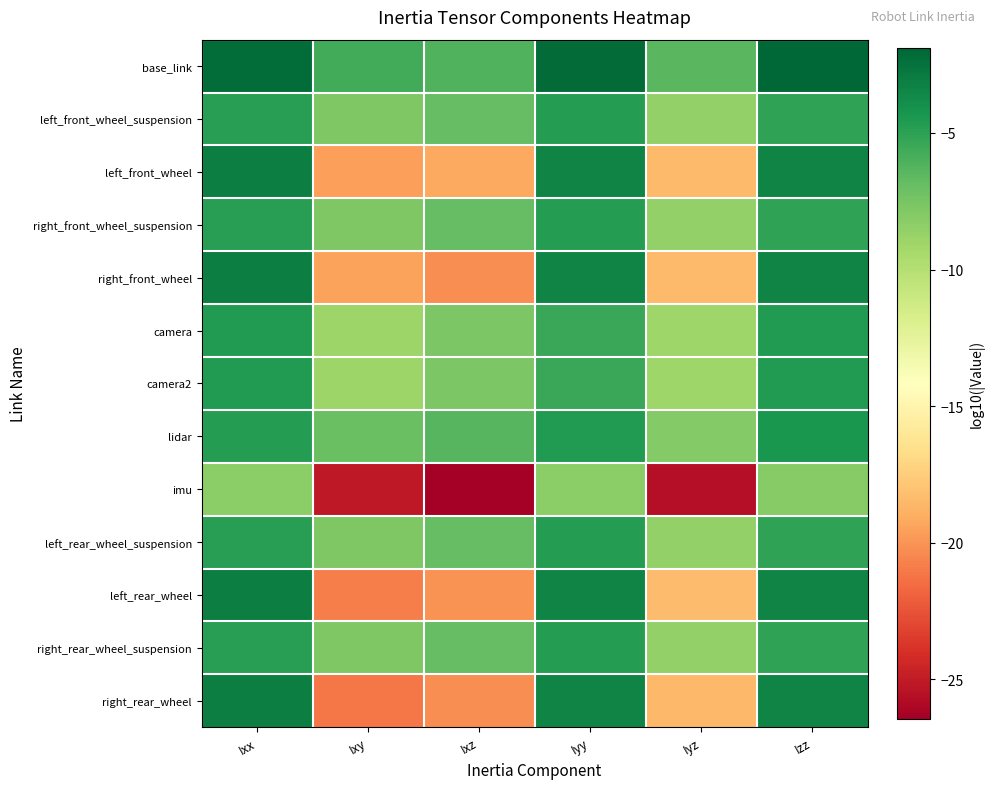

Which category has the lowest value across all series?

Ixz